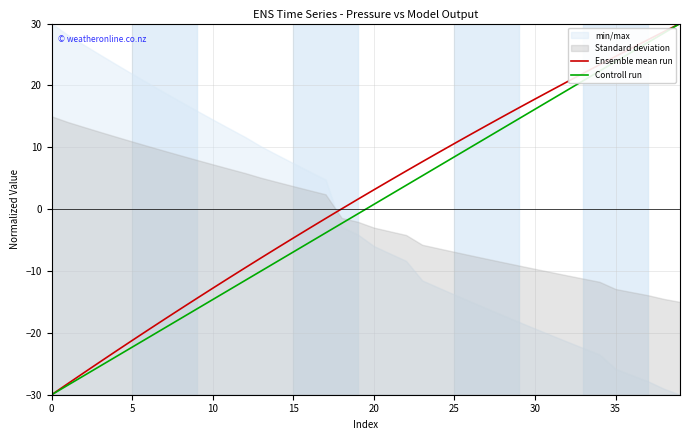

At 28, list the series in order from largest to smallest.

Ensemble mean run, Controll run